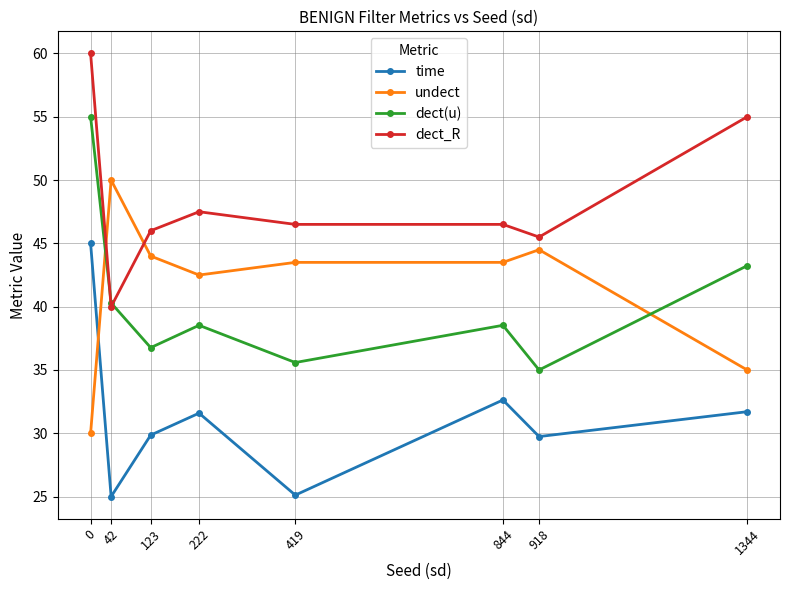

What is the approximate value of dect_R at 419?

46.5